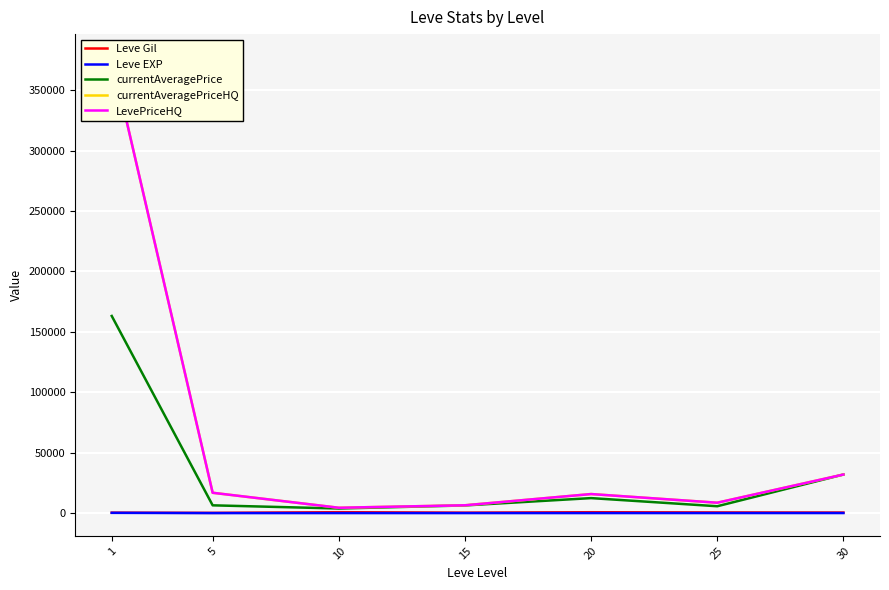

True or false: Leve Gil and currentAveragePriceHQ intersect in this chart.

False